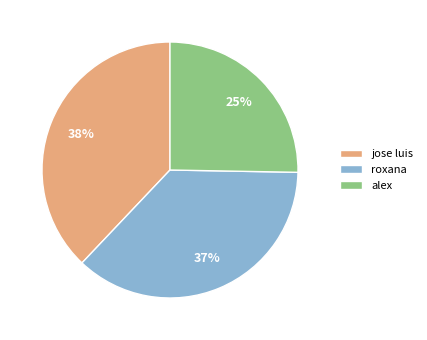

True or false: alex accounts for 25% of the total.

True